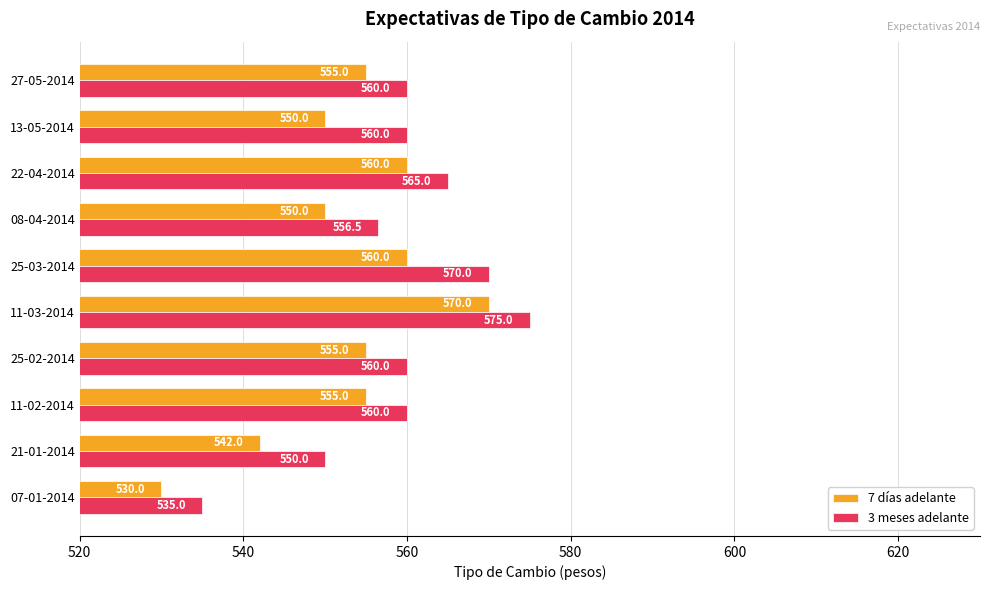

Which series changed the most between 08-04-2014 and 13-05-2014?

3 meses adelante